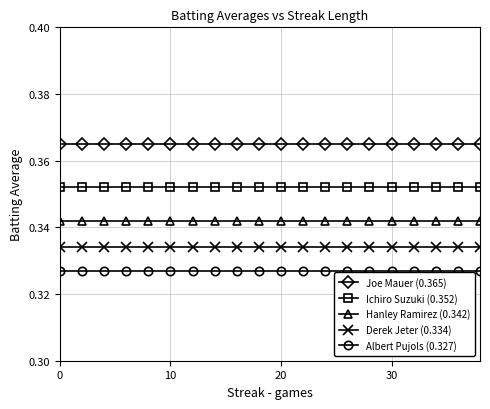

Rank the series by their average value, from lowest to highest.

Albert Pujols (0.327), Derek Jeter (0.334), Hanley Ramirez (0.342), Ichiro Suzuki (0.352), Joe Mauer (0.365)